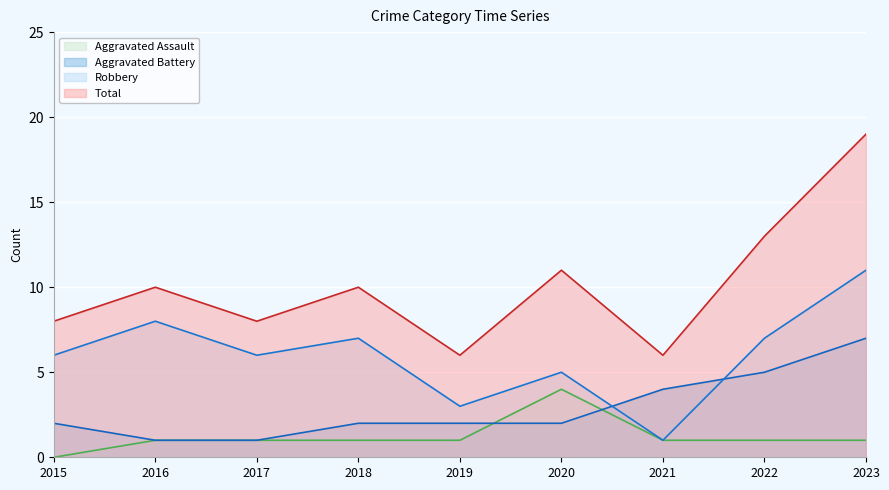

How many lines are shown in the chart?

4